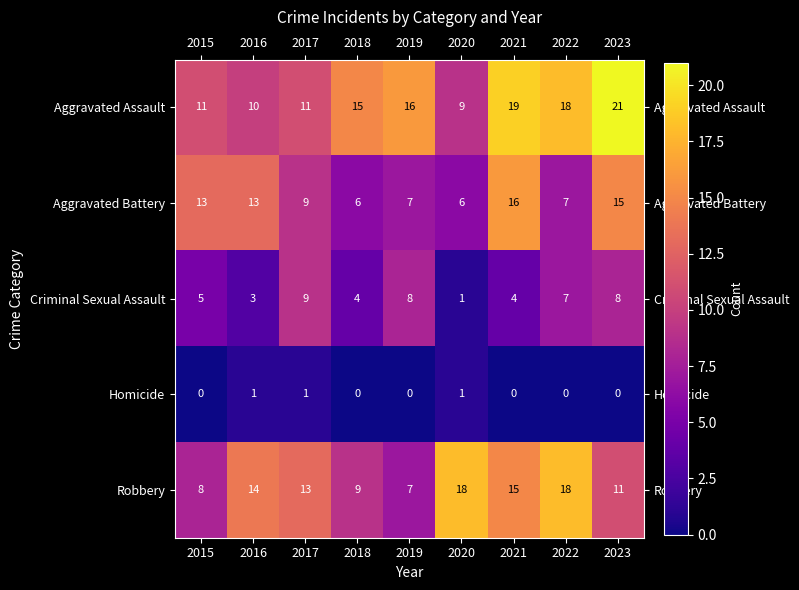

What is the lowest value of the Aggravated Assault series?

9